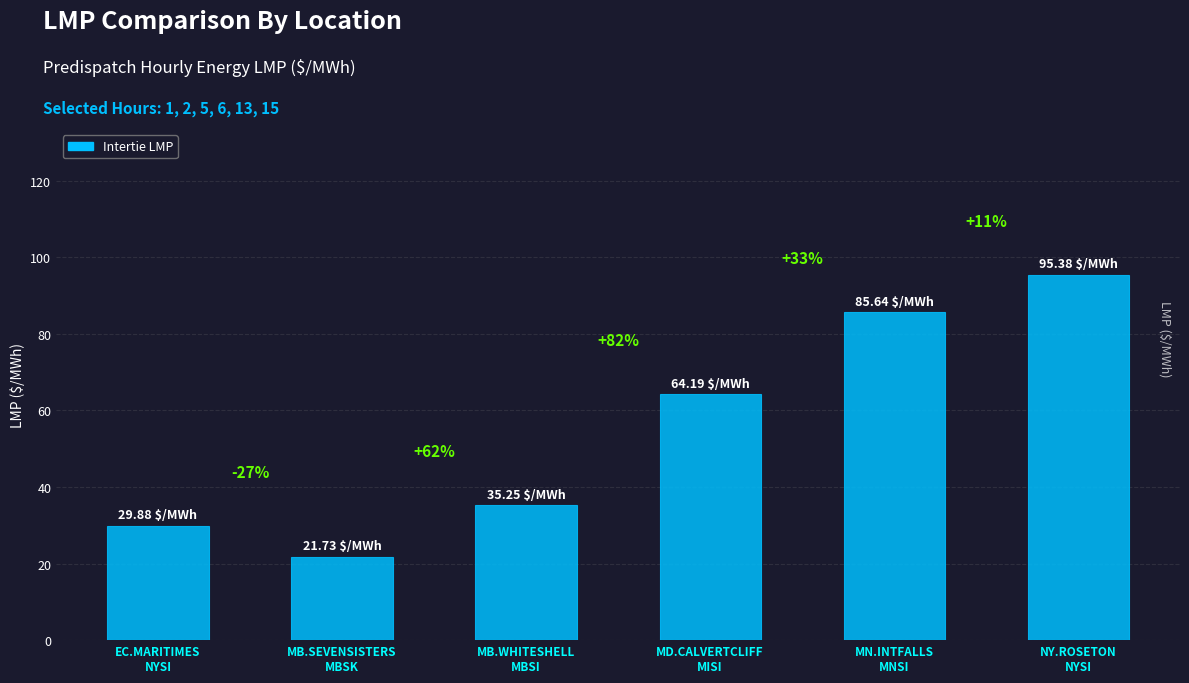

Rank the categories by value from highest to lowest.

NY.ROSETON
NYSI, MN.INTFALLS
MNSI, MD.CALVERTCLIFF
MISI, MB.WHITESHELL
MBSI, EC.MARITIMES
NYSI, MB.SEVENSISTERS
MBSK